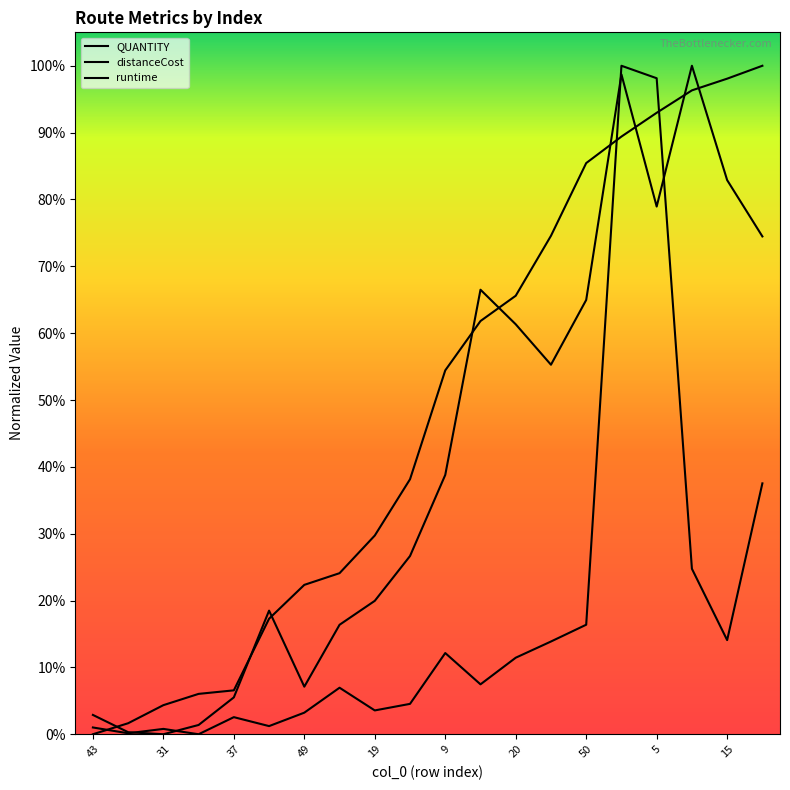

What value does the QUANTITY series have at 5?

0.9